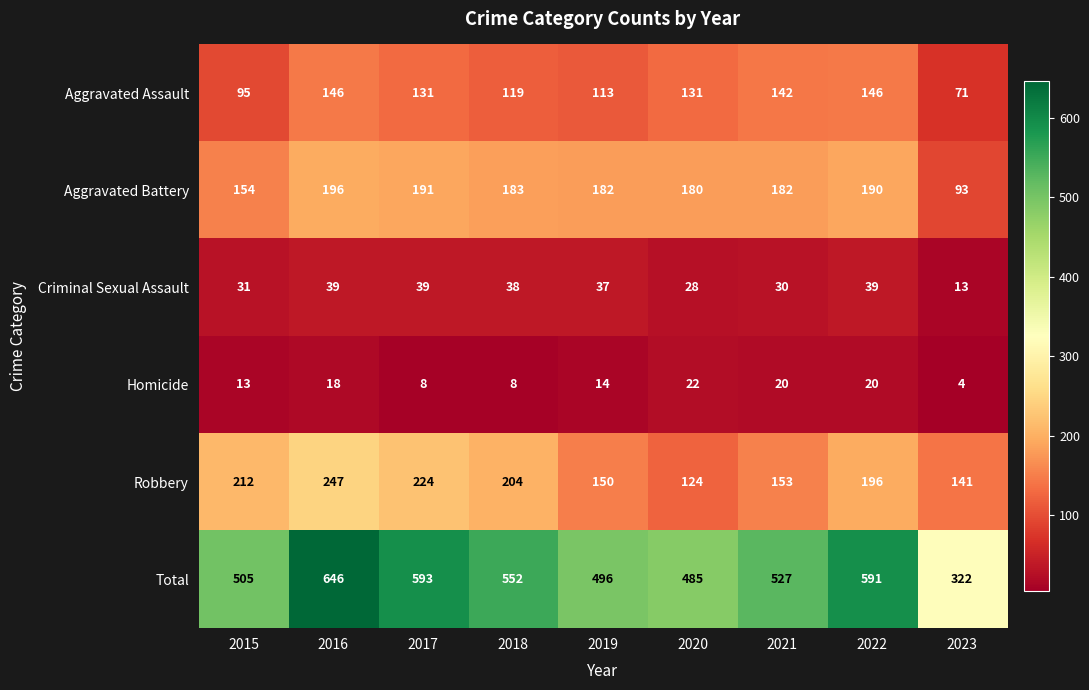

Which series changed the most between 2018 and 2022?

Total